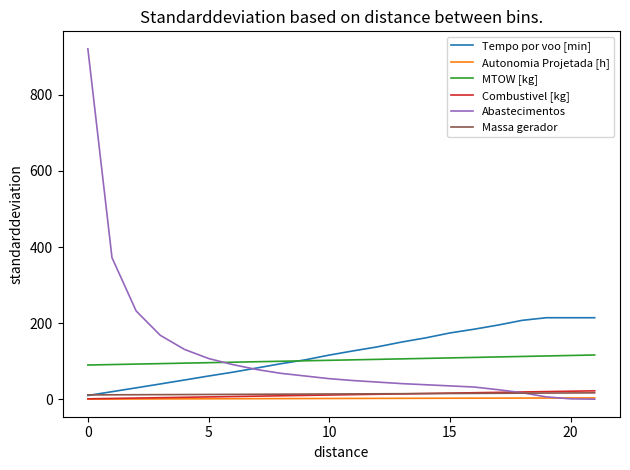

Is this an area chart (filled region under the line)?

No